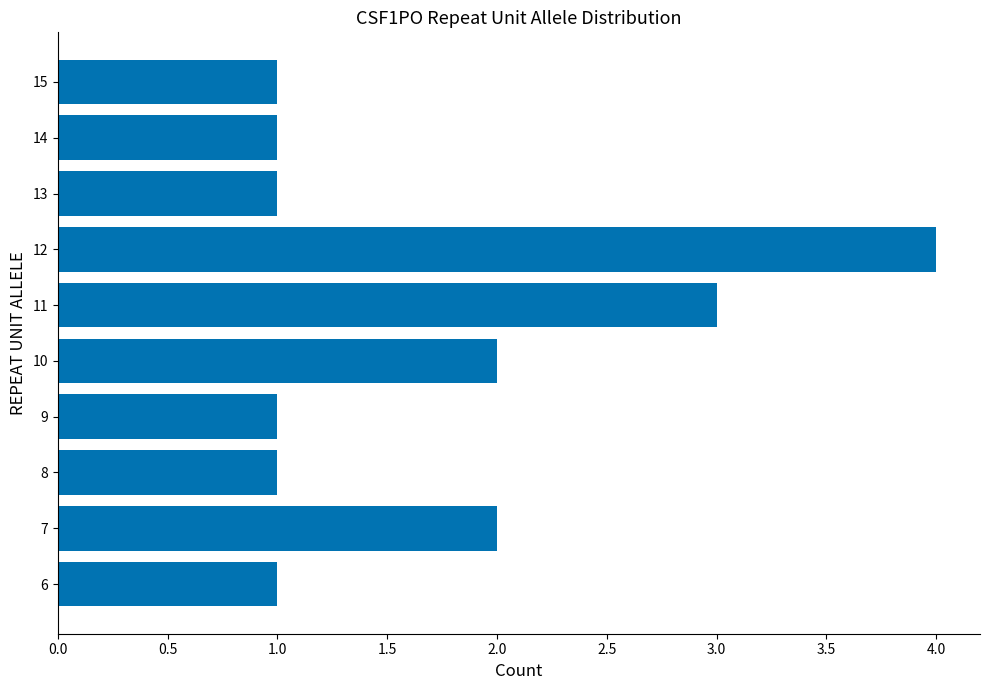

Approximately how many times larger is the value at 7 compared to 12?

0.5